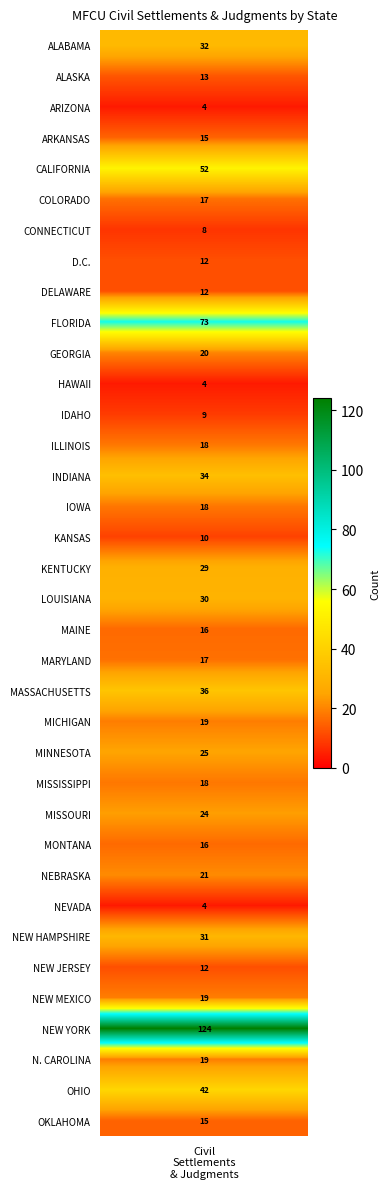

What is the ratio of the value at 5 to the value at 35?

1.1